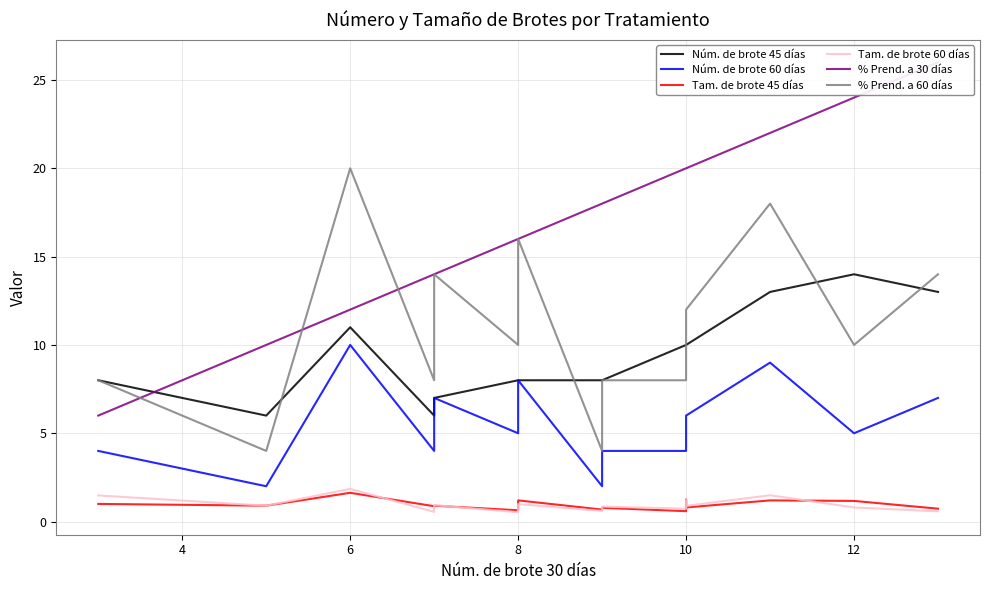

Rank the series by their maximum value, from highest to lowest.

% Prend. a 30 días, % Prend. a 60 días, Núm. de brote 45 días, Núm. de brote 60 días, Tam. de brote 60 días, Tam. de brote 45 días